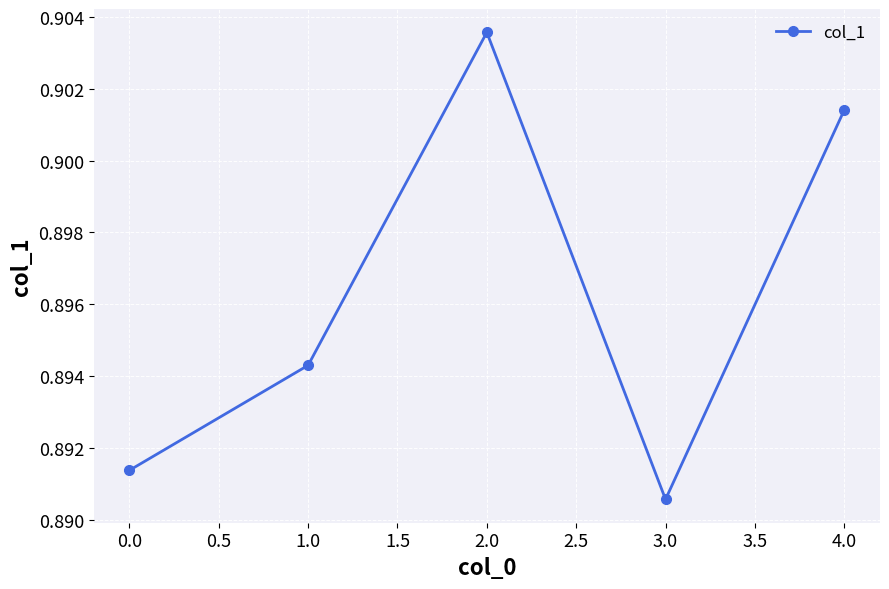

What is the sum of all values?

4.5